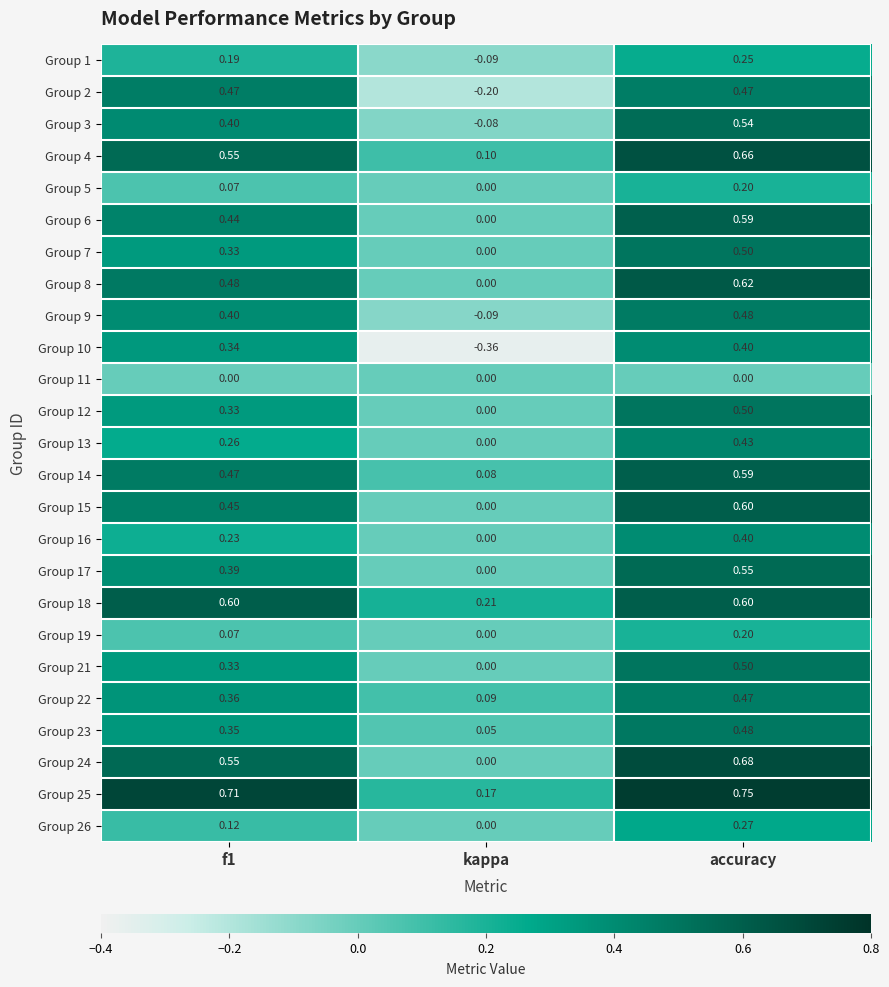

Which category has the highest value in the Group 15 series?

accuracy